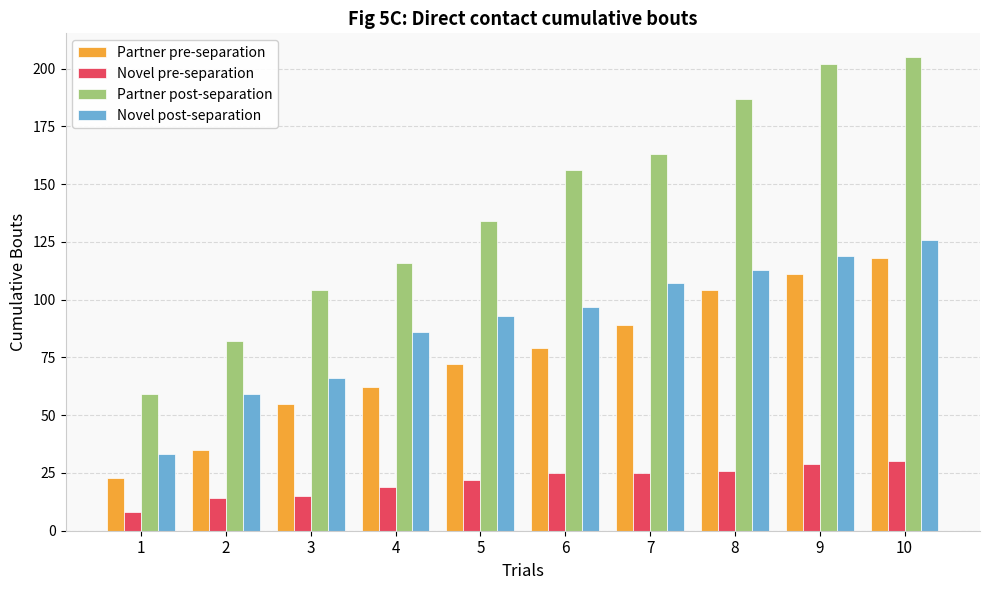

What are all the series names shown in the legend?

Partner pre-separation, Novel pre-separation, Partner post-separation, Novel post-separation